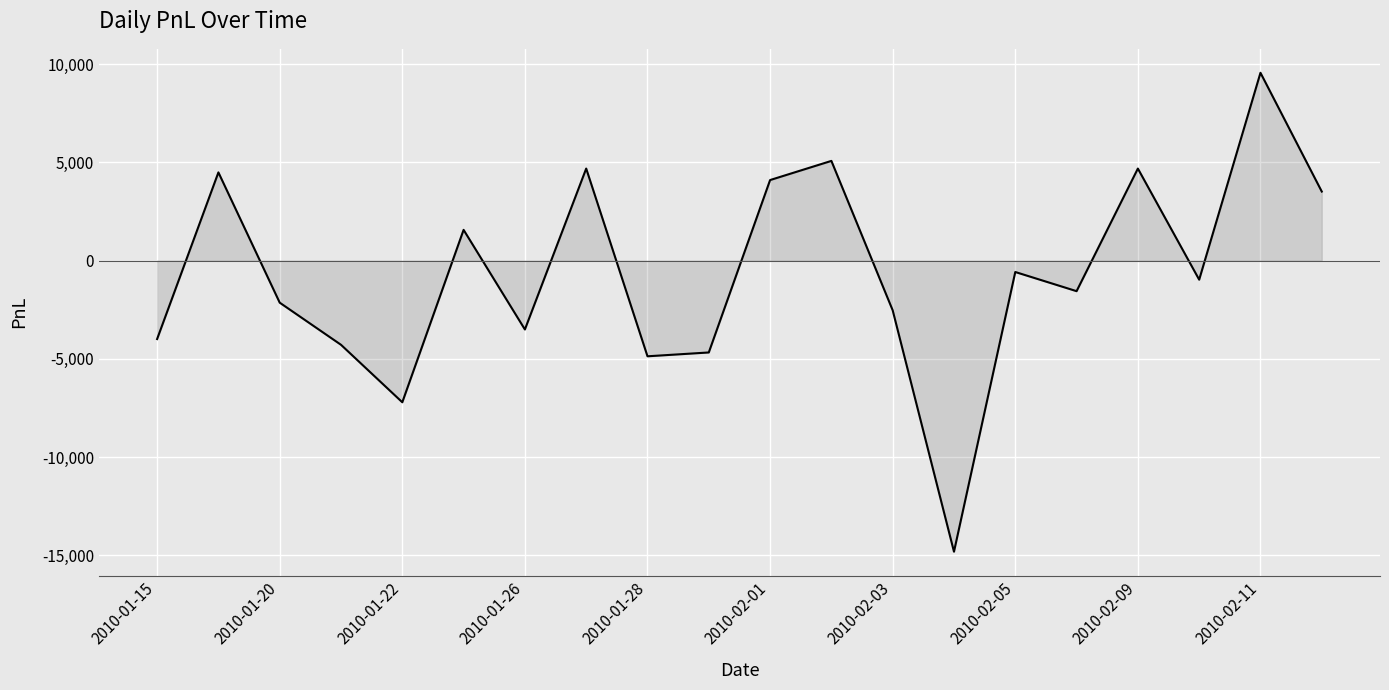

What is the difference between the maximum and minimum values?

24375.0